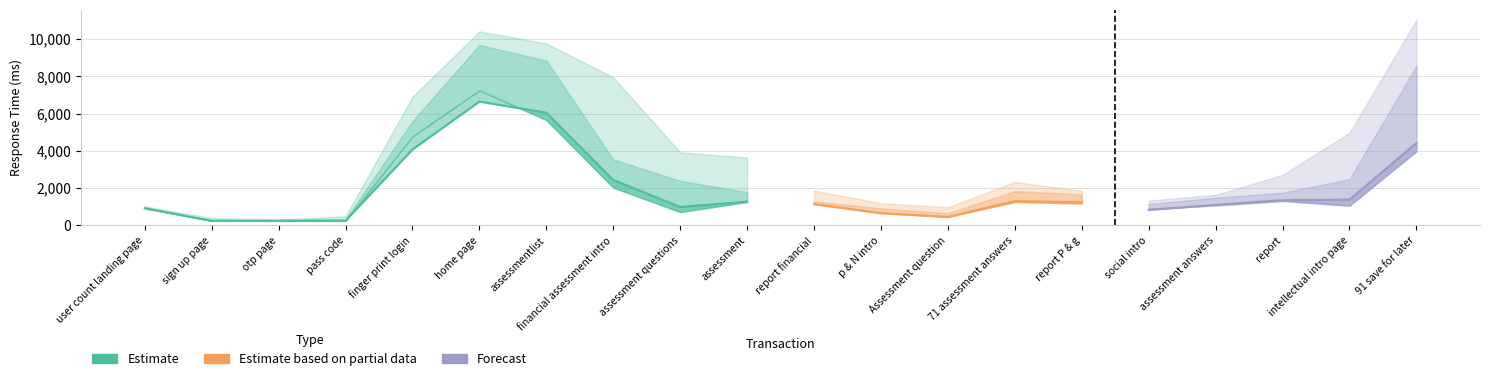

Is it true that Median equals 5654 at assessmentlist?

True